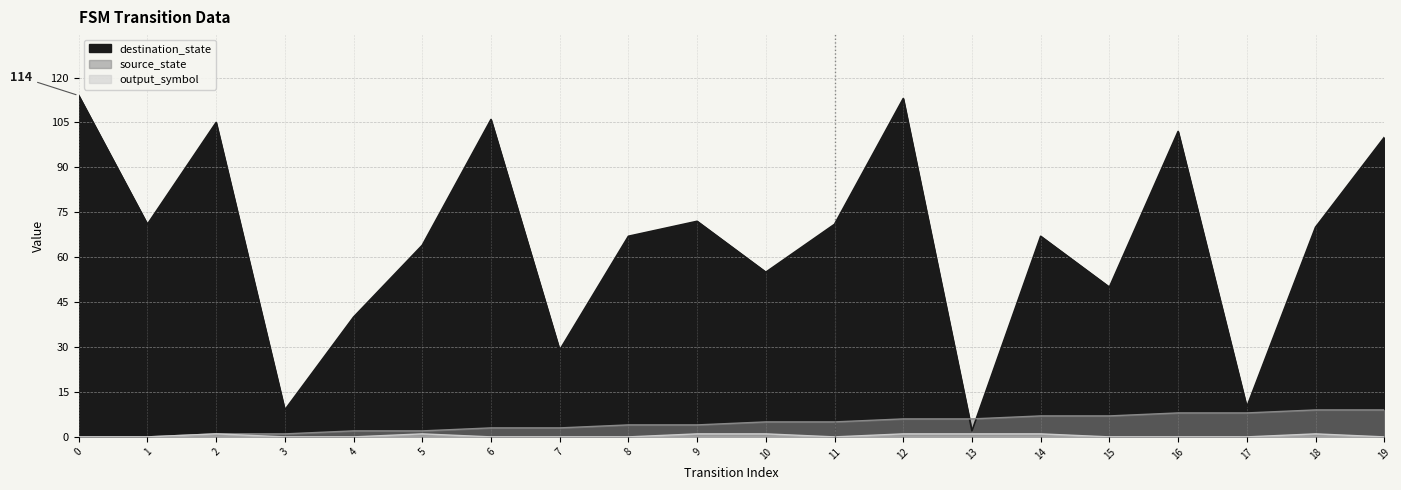

Reading left to right, extract all data points from this chart.

source_state: 0	0	1	1	2	2	3	3	4	4	5	5	6	6	7	7	8	8	9	9
destination_state: 114	71	105	9	40	64	106	29	67	72	55	71	113	2	67	50	102	10	70	100
output_symbol: 0	0	1	0	0	1	0	0	0	1	1	0	1	1	1	0	0	0	1	0